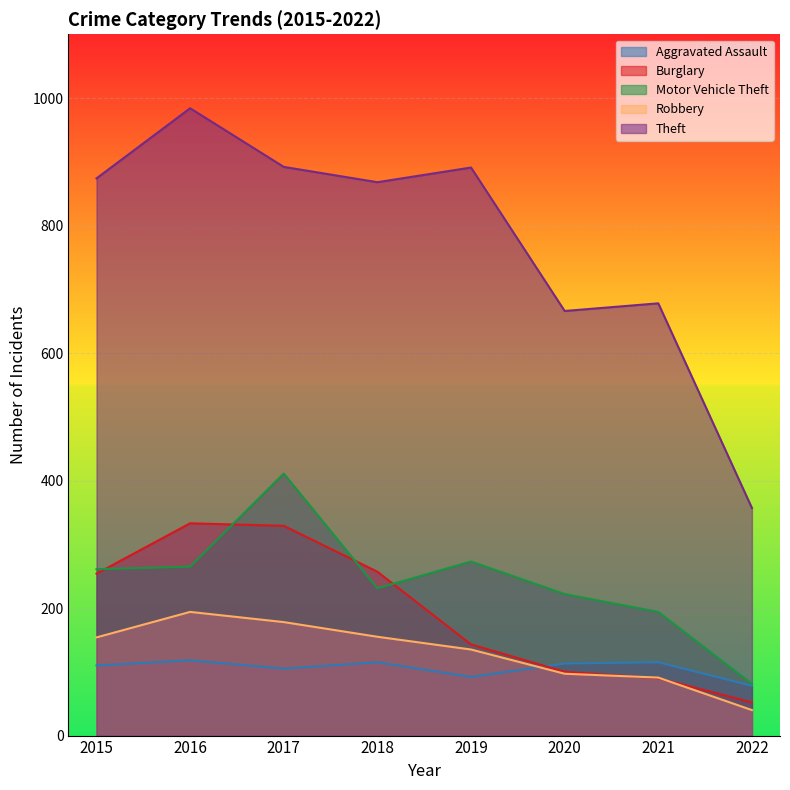

Reading left to right, list all the values displayed in this chart.

Aggravated Assault: 2015=110	2016=118	2017=105	2018=115	2019=92	2020=113	2021=115	2022=78
Burglary: 2015=254	2016=333	2017=329	2018=257	2019=143	2020=100	2021=90	2022=52
Motor Vehicle Theft: 2015=261	2016=265	2017=411	2018=231	2019=273	2020=222	2021=194	2022=81
Robbery: 2015=154	2016=194	2017=178	2018=155	2019=135	2020=97	2021=91	2022=40
Theft: 2015=874	2016=984	2017=892	2018=868	2019=891	2020=666	2021=678	2022=357